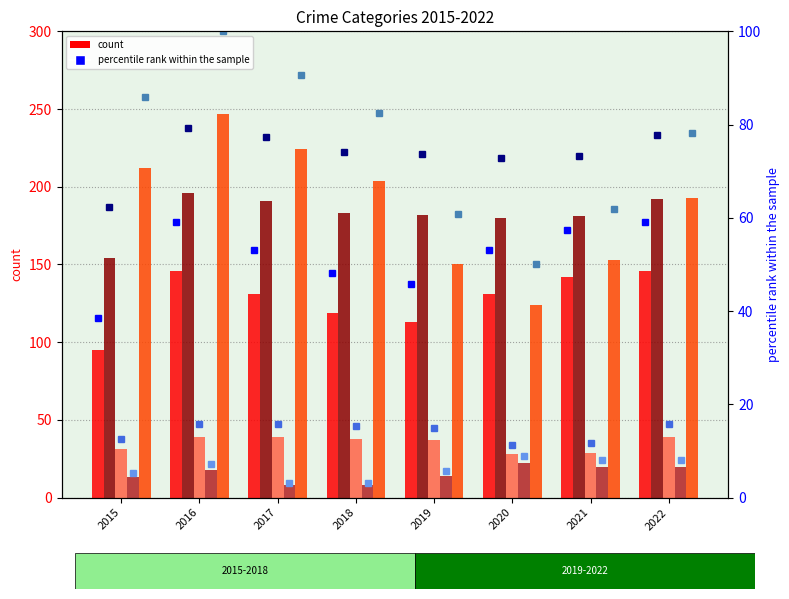

The value of Robbery at 2022 is 41. True or false?

False